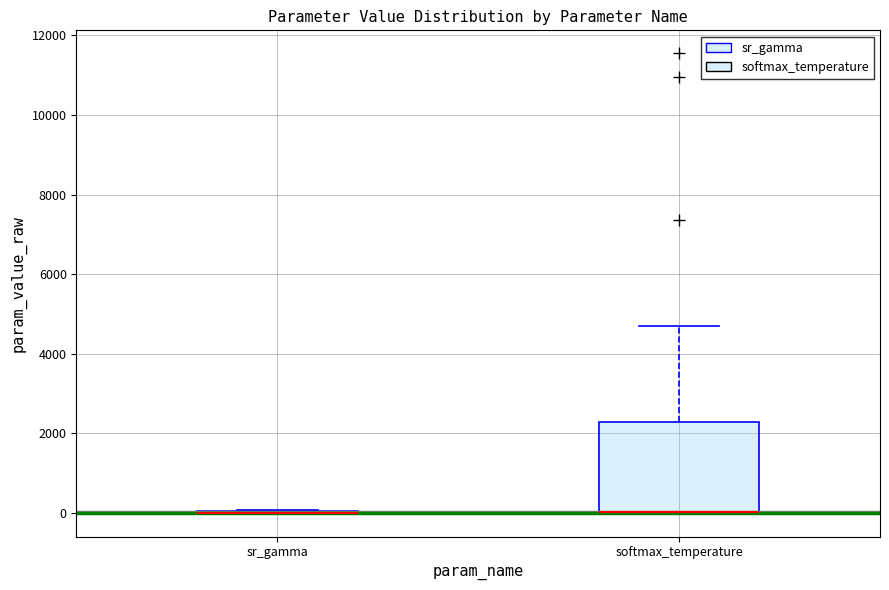

Which box is the tallest, from its lower edge to its upper edge?

softmax_temperature